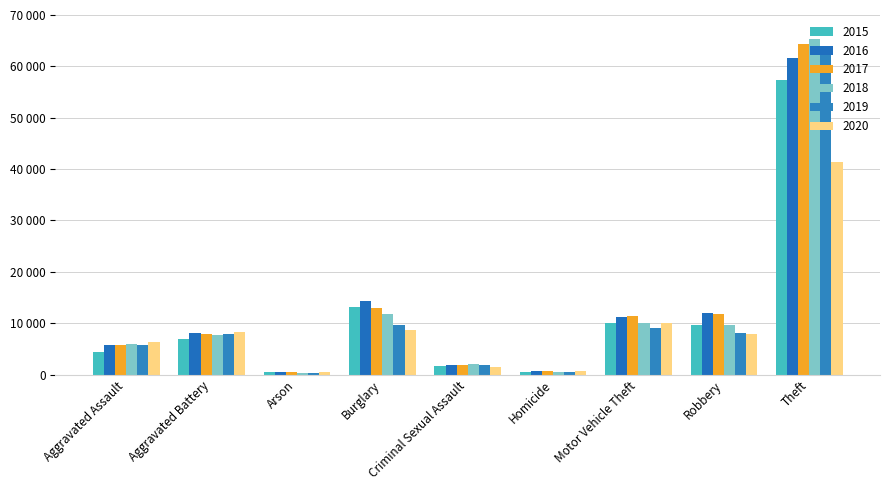

Does the chart contain any negative values?

No